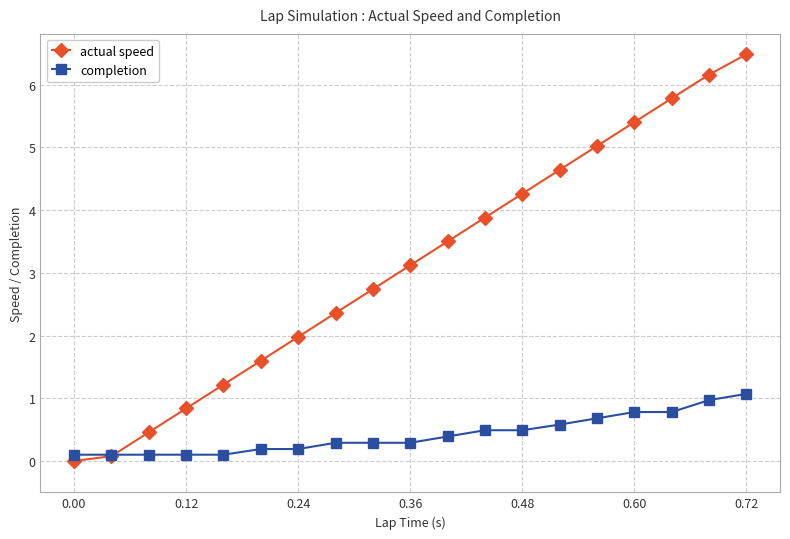

What is the value of the completion point at the 13th from the left?

0.5